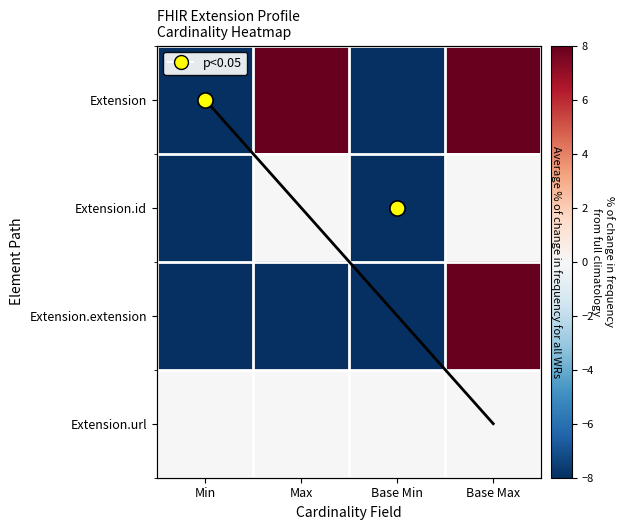

What is the sum of all Extension.extension values?

-16